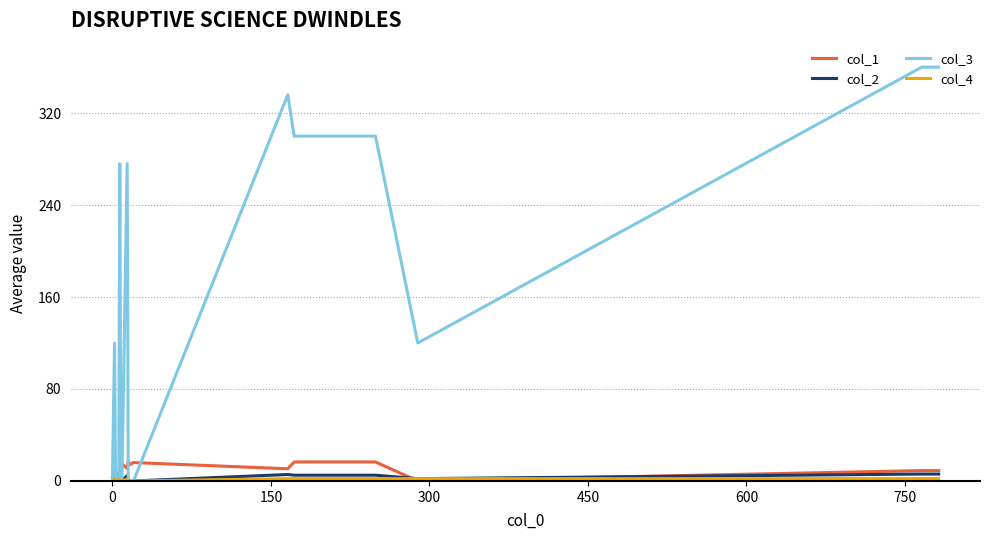

What is the maximum value shown in the chart?

360.0